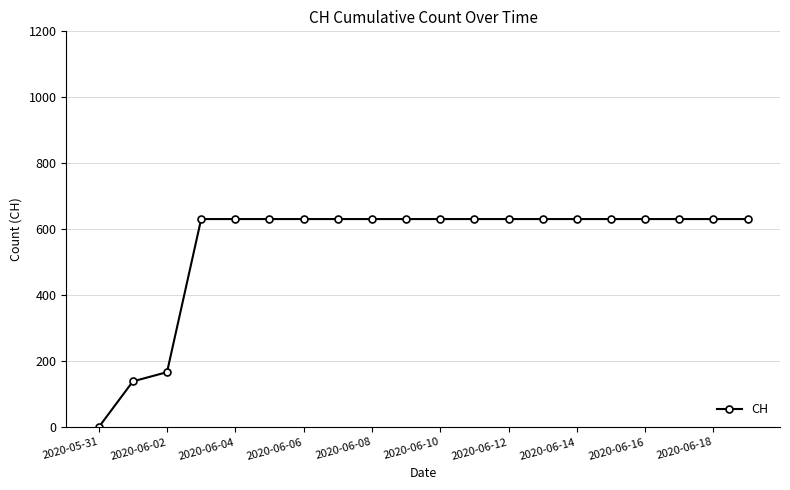

What is the difference between the second highest and second lowest values?

492